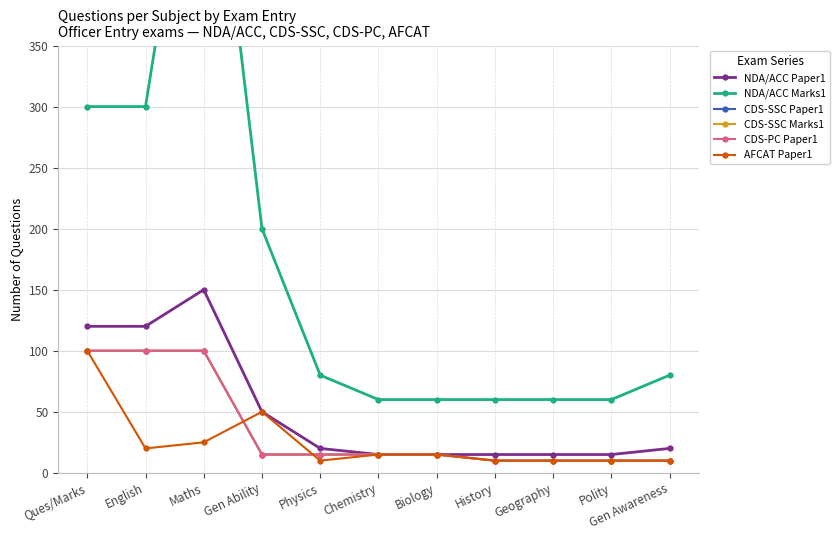

What is the total value across all series at Polity?

115